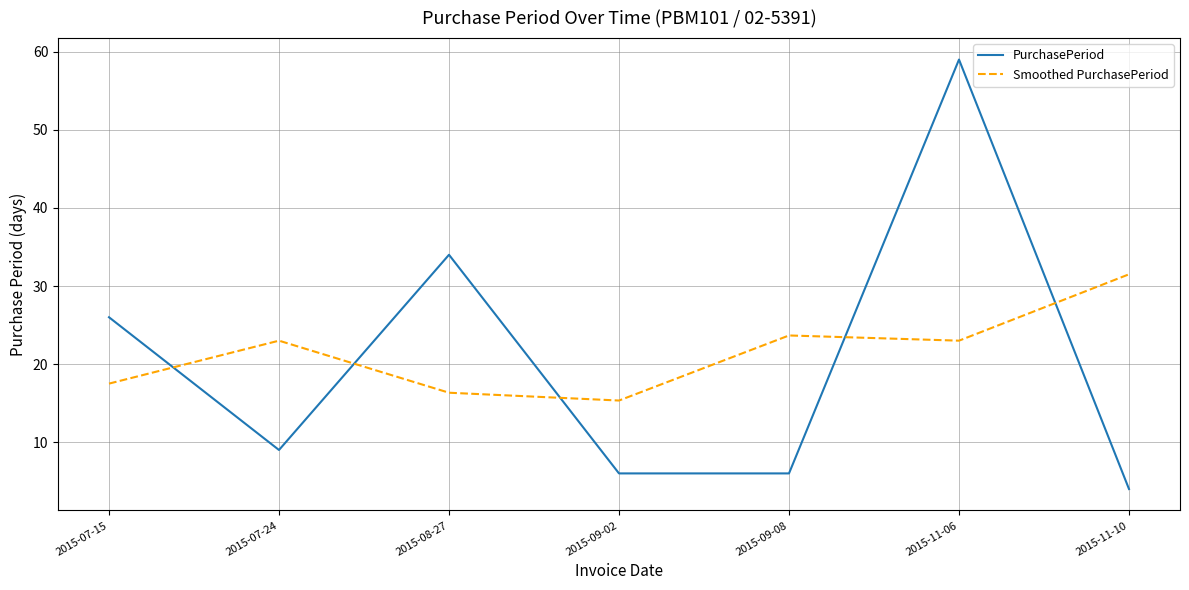

Rank the series by their average value, from highest to lowest.

Smoothed PurchasePeriod, PurchasePeriod